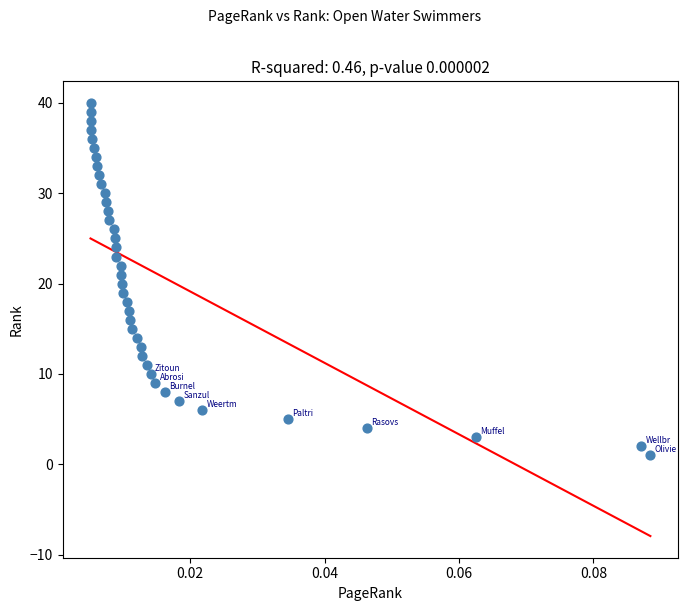

What is the range of Y values (max minus min)?

39